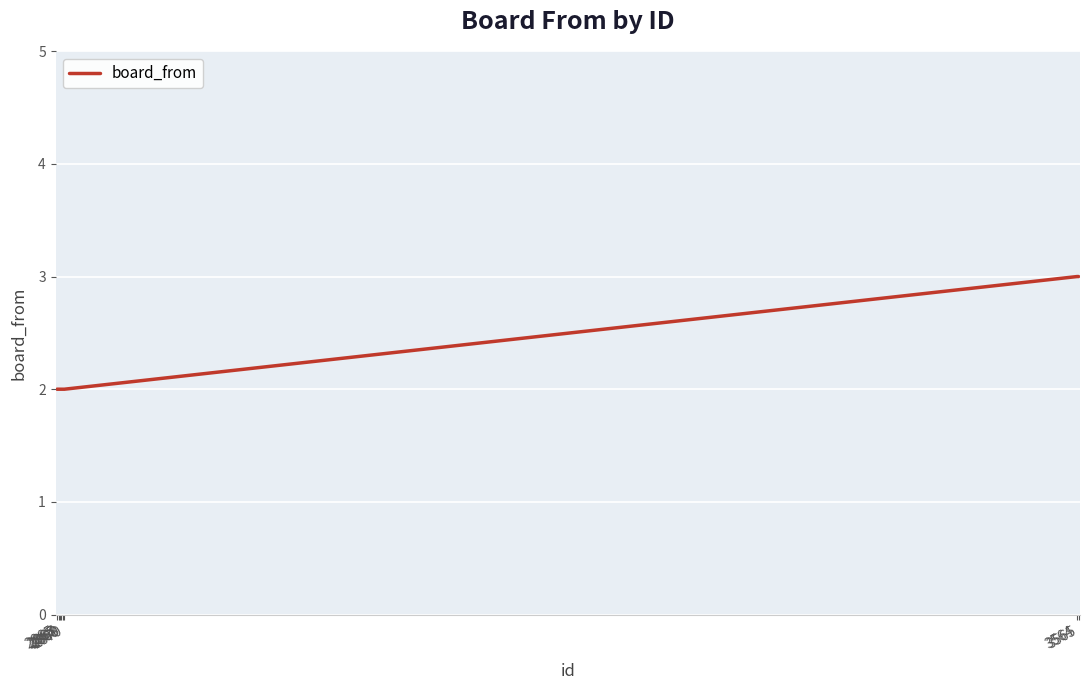

How many series are shown in this chart?

1